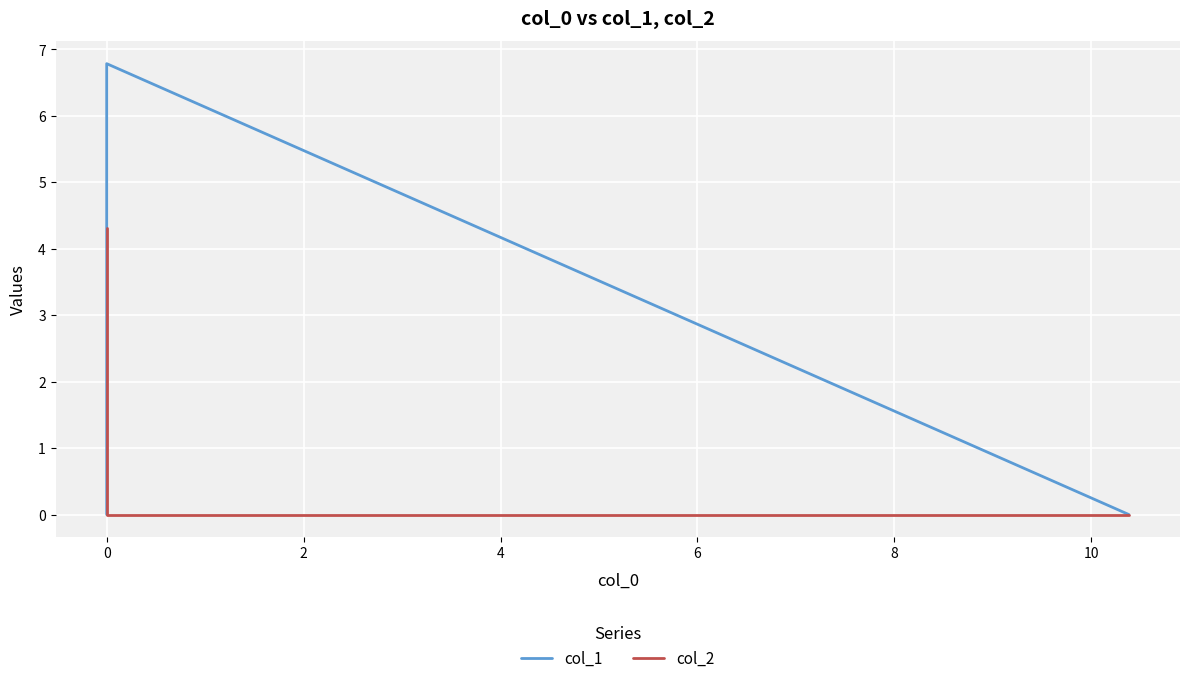

Rank the series by their maximum value, from lowest to highest.

col_2, col_1